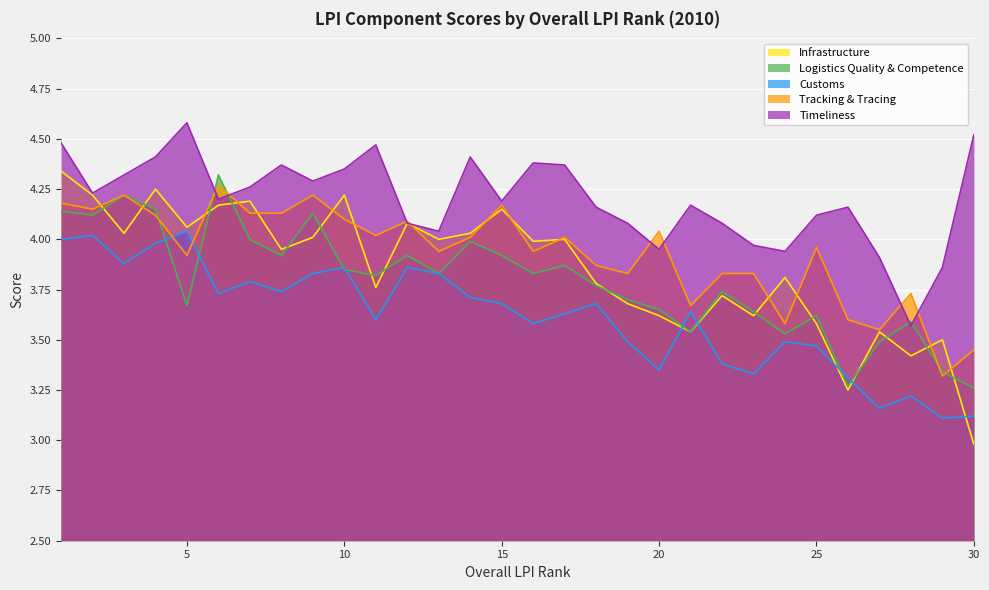

True or false: Infrastructure and Timeliness intersect in this chart.

False